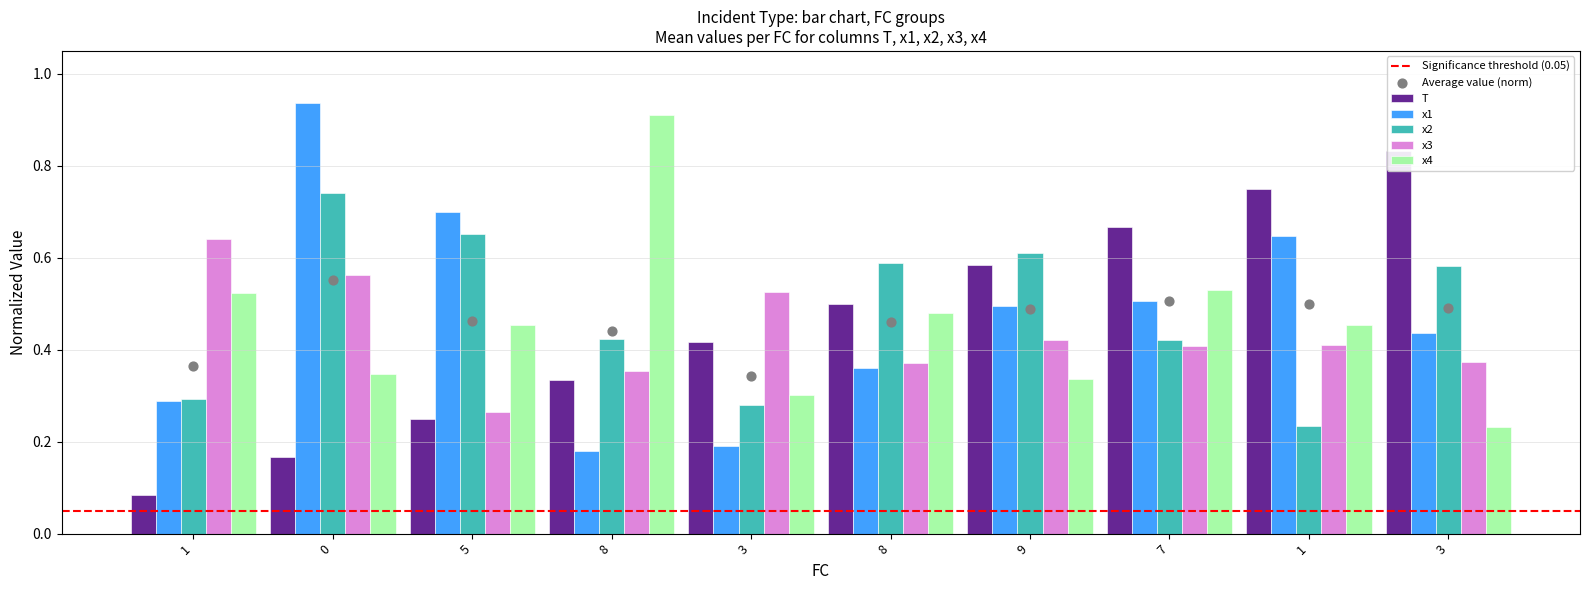

Which series contains the highest Y value?

x1